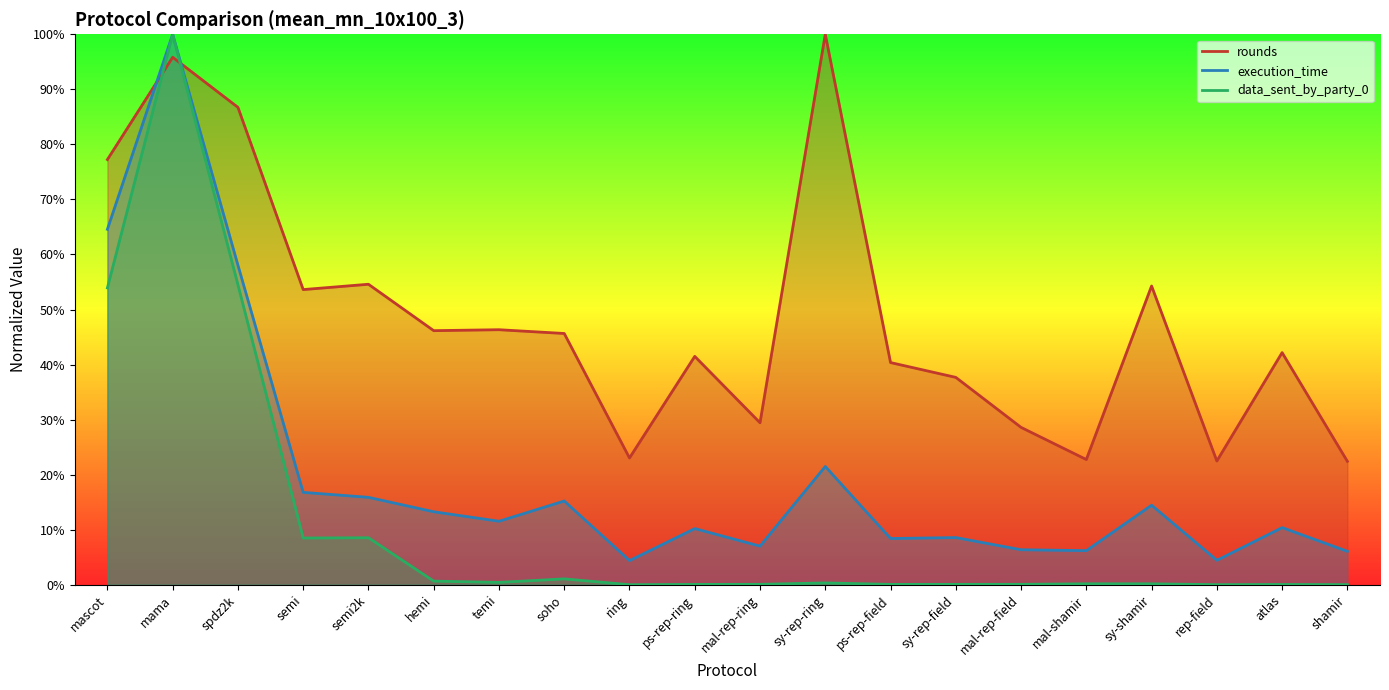

At how many categories does at least one series exceed 60?

4